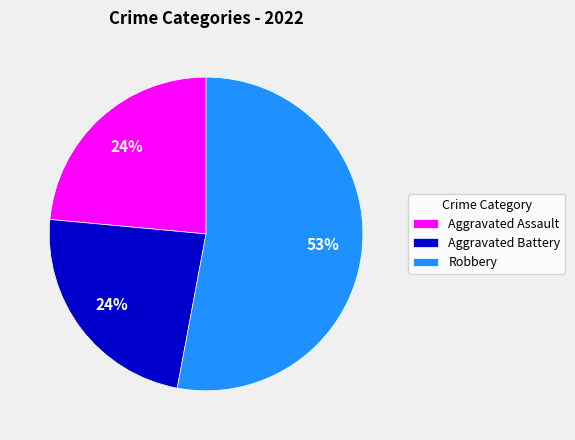

How many segments does this pie chart have?

3